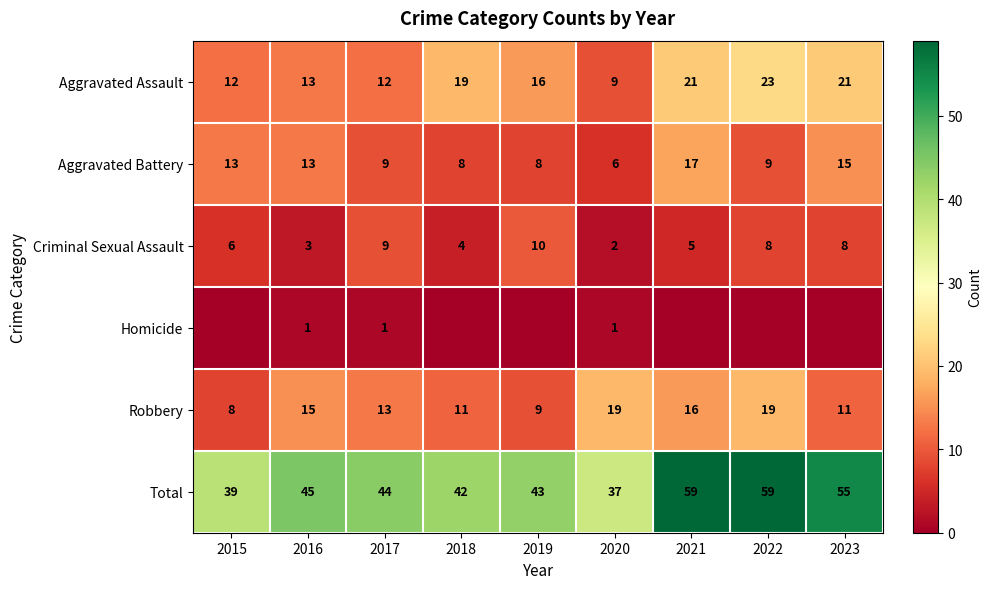

At which category does the chart reach its minimum across all series?

2015